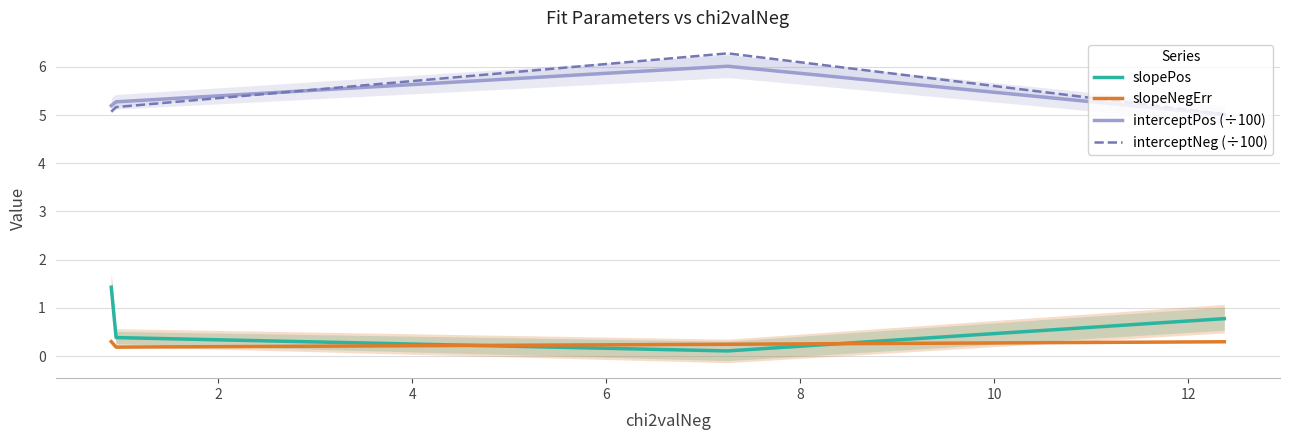

How many intersections are there between slopePos and slopeNegErr?

2